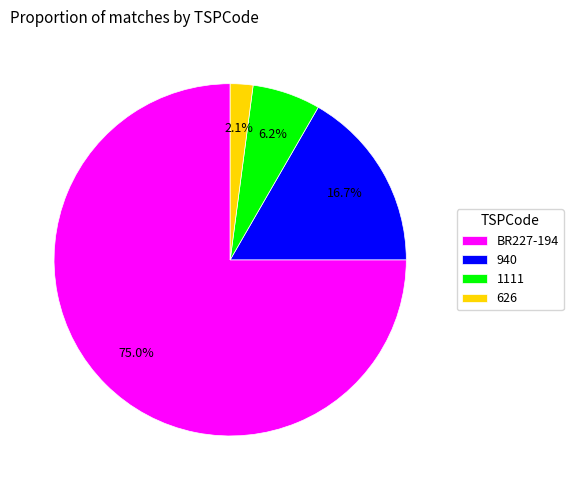

Which has a higher value, 940 or BR227-194?

BR227-194